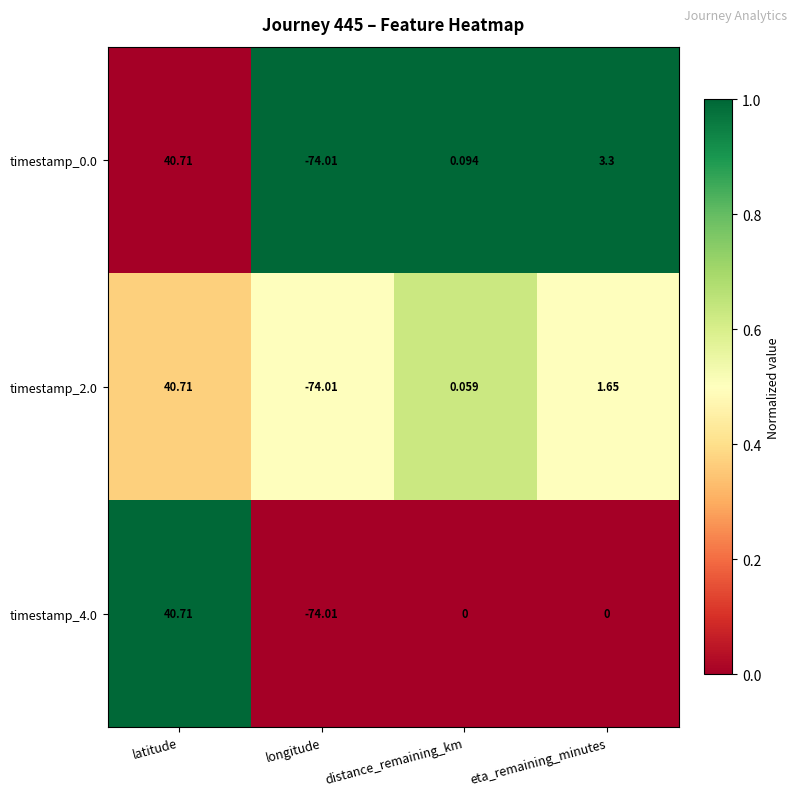

At which label does timestamp_4.0 first exceed 0?

latitude